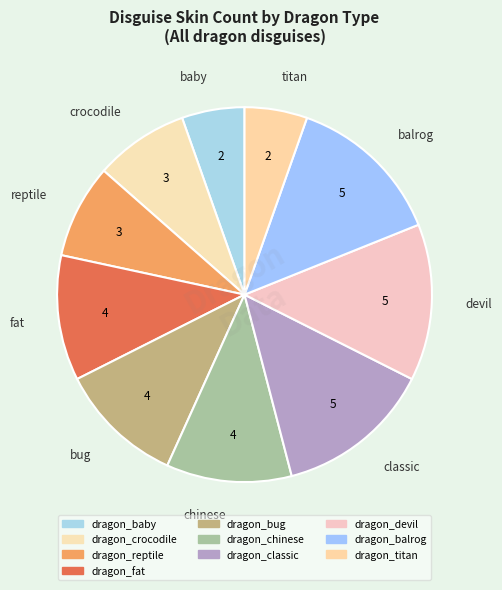

Is there a majority slice in this chart?

No